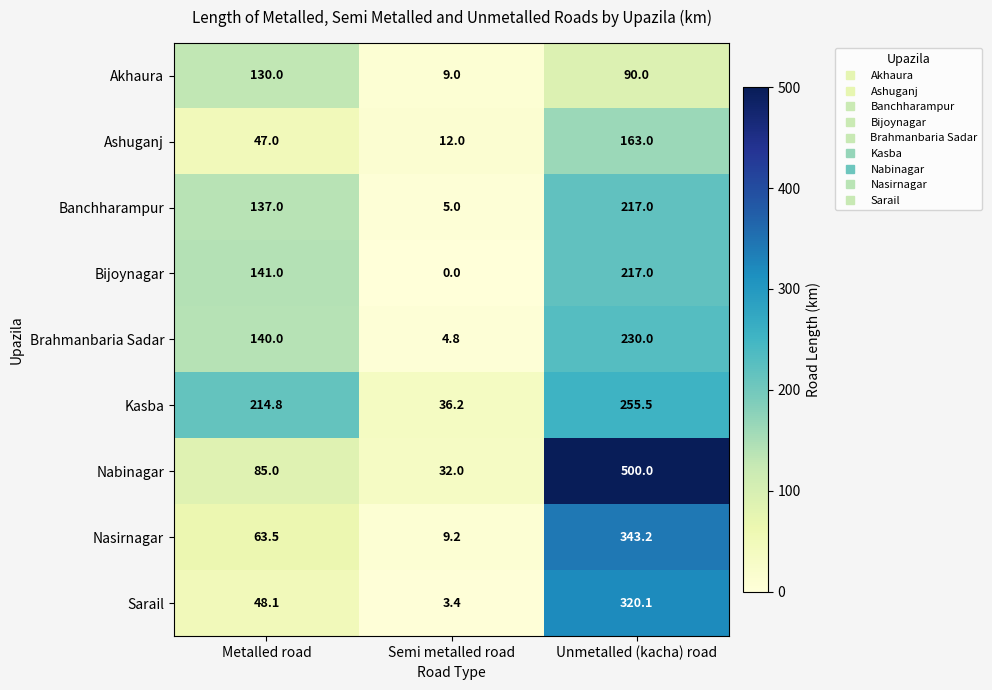

What is the approximate value of Banchharampur at Unmetalled (kacha) road?

217.0